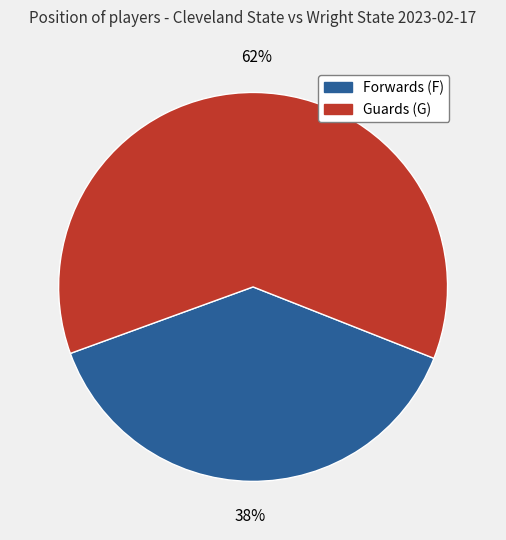

To the nearest percent, what is the average slice percentage?

50%